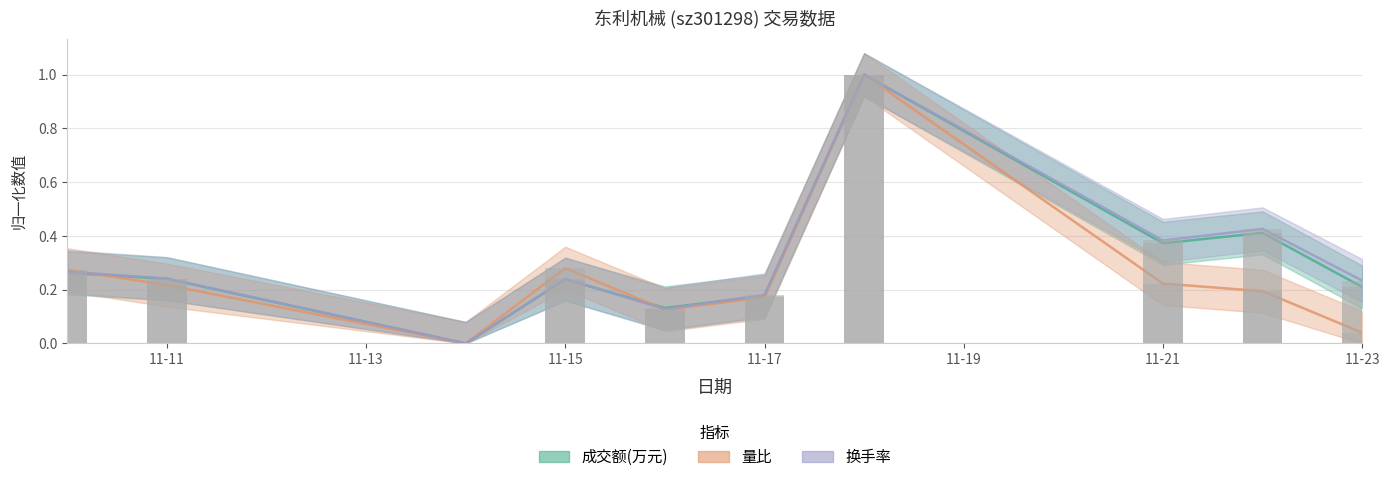

Between 2022-11-16 and 2022-11-15, which is larger?

2022-11-15